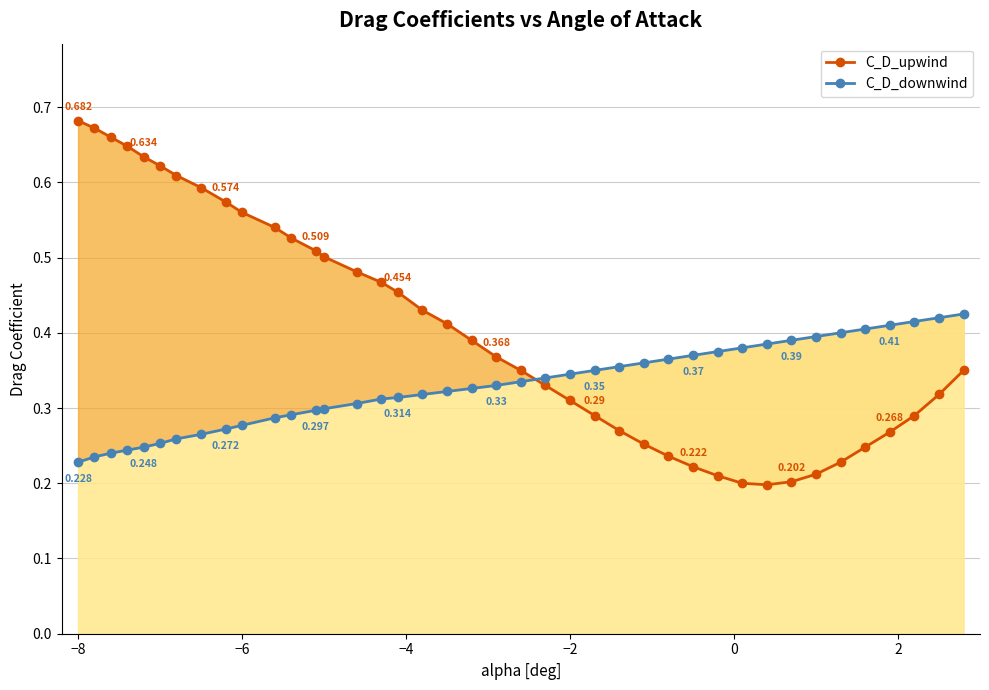

Reading left to right, list all the values displayed in this chart.

C_D_upwind: 0.7	0.7	0.7	0.6	0.6	0.6	0.6	0.6	0.6	0.6	0.5	0.5	0.5	0.5	0.5	0.5	0.5	0.4	0.4	0.4	0.4	0.3	0.3	0.3	0.3	0.3	0.3	0.2	0.2	0.2	0.2	0.2	0.2	0.2	0.2	0.2	0.3	0.3	0.3	0.3
C_D_downwind: 0.2	0.2	0.2	0.2	0.2	0.3	0.3	0.3	0.3	0.3	0.3	0.3	0.3	0.3	0.3	0.3	0.3	0.3	0.3	0.3	0.3	0.3	0.3	0.3	0.3	0.4	0.4	0.4	0.4	0.4	0.4	0.4	0.4	0.4	0.4	0.4	0.4	0.4	0.4	0.4